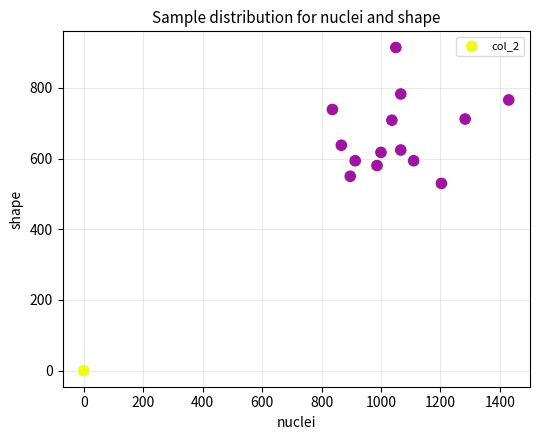

What Y value in the scatter plot is closest to 457?

529.9